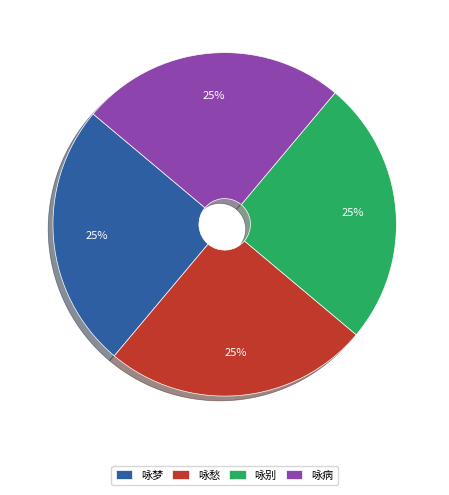

What is the ratio of the value at 咏别 to the value at 咏梦?

1.0